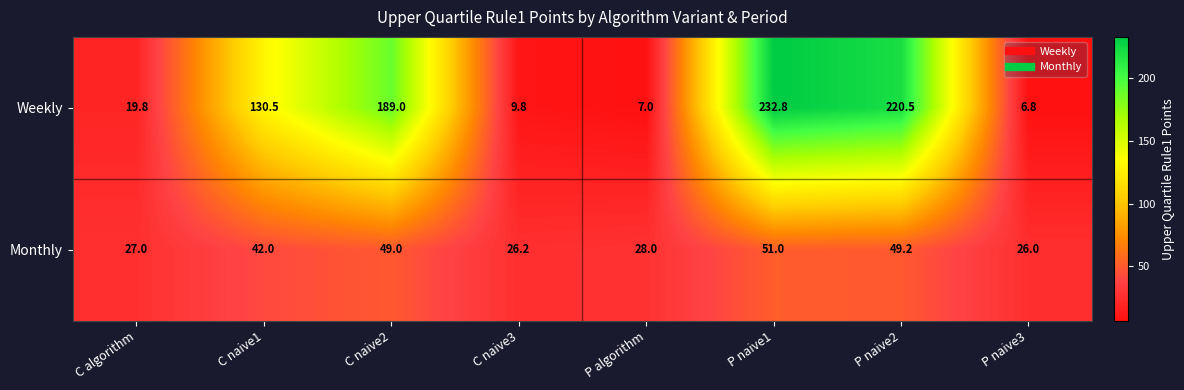

What is the average value of the Weekly series?

102.0